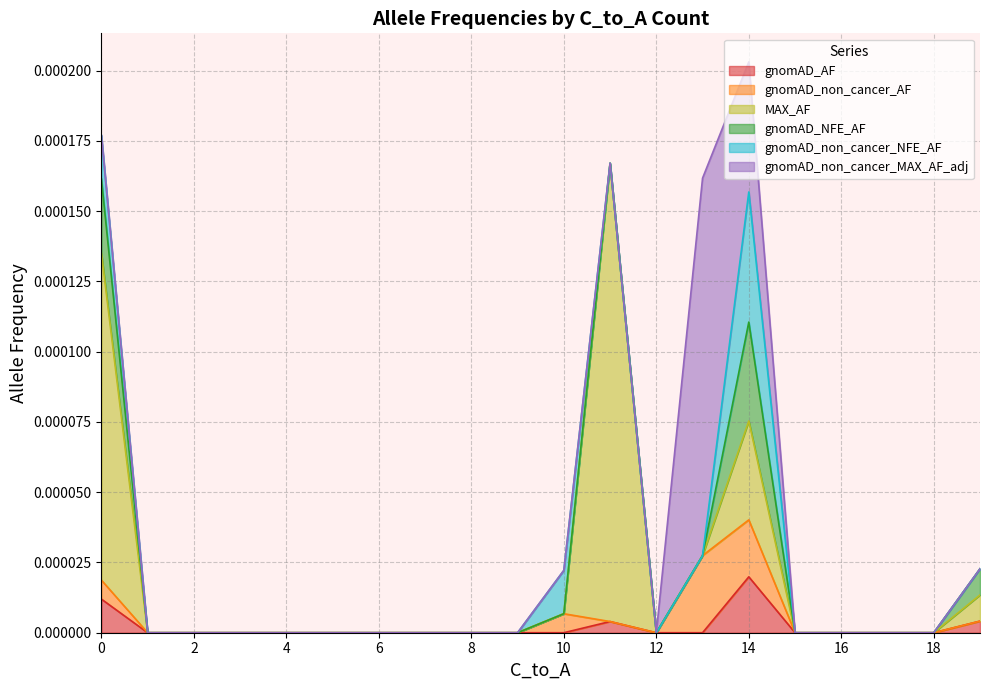

Does the chart display data point markers on the line(s)?

No